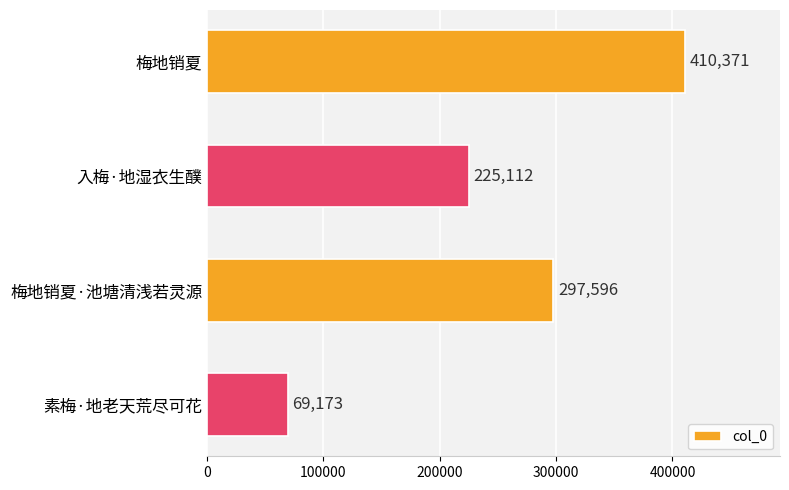

Count the values in the range 225112 to 410371.

3